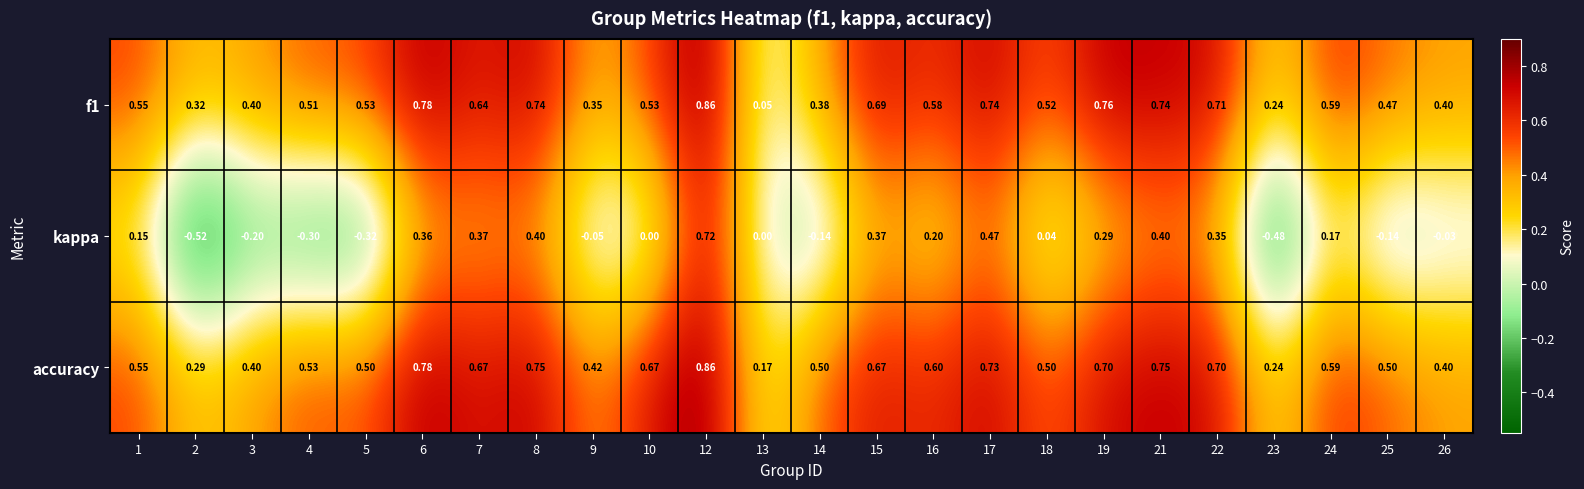

At which category is the sum across all series the highest?

12